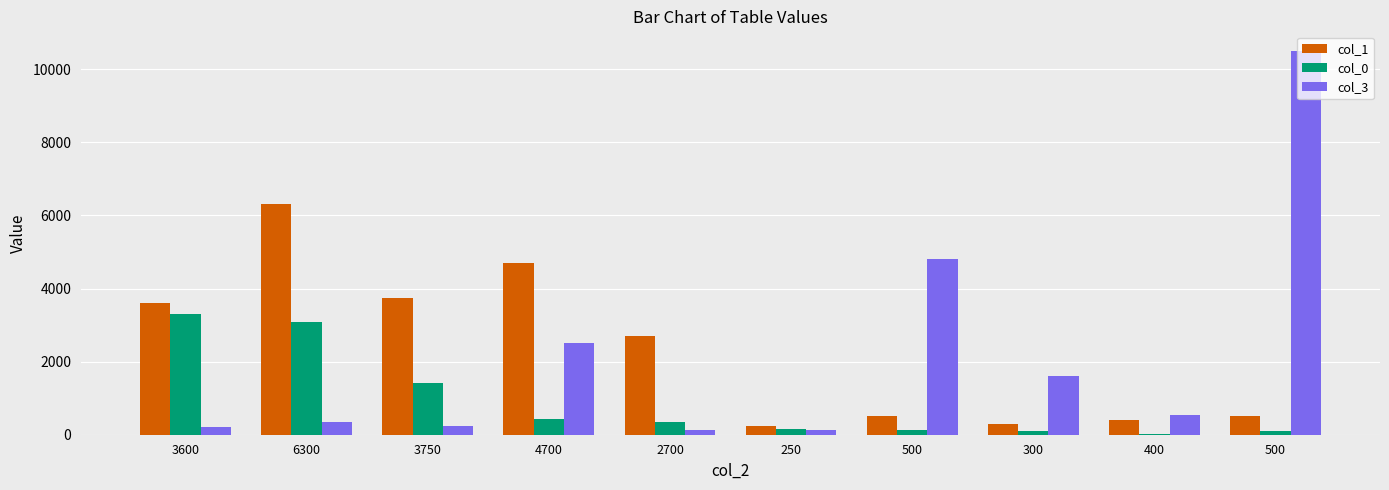

How many groups of bars are there?

10